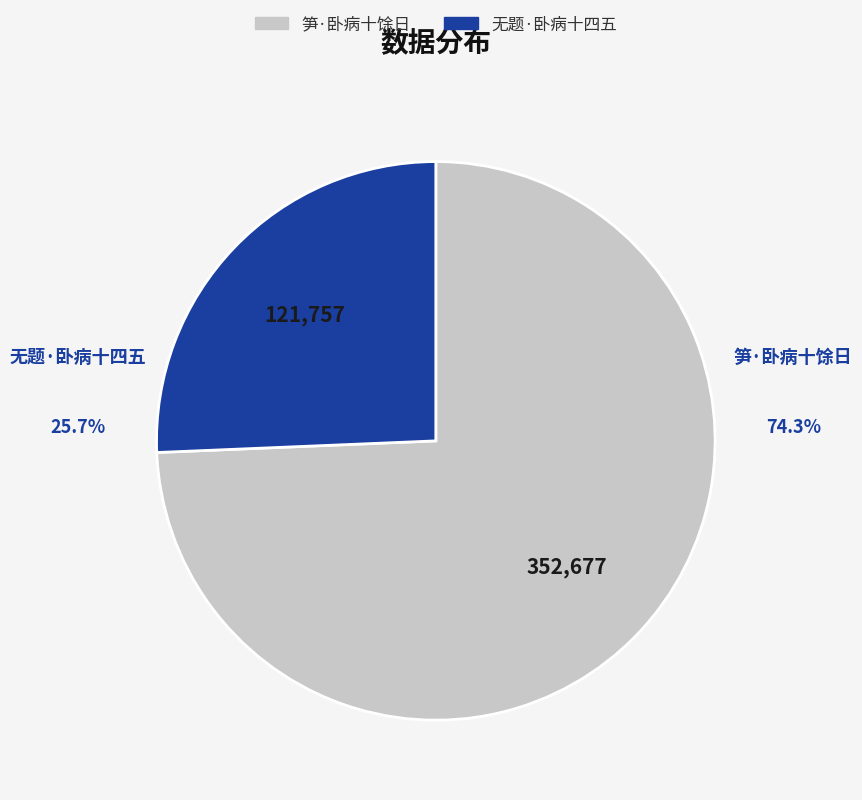

To the nearest percent, what is the difference between the 无题·卧病十四五 and 笋·卧病十馀日 slice percentages?

49%